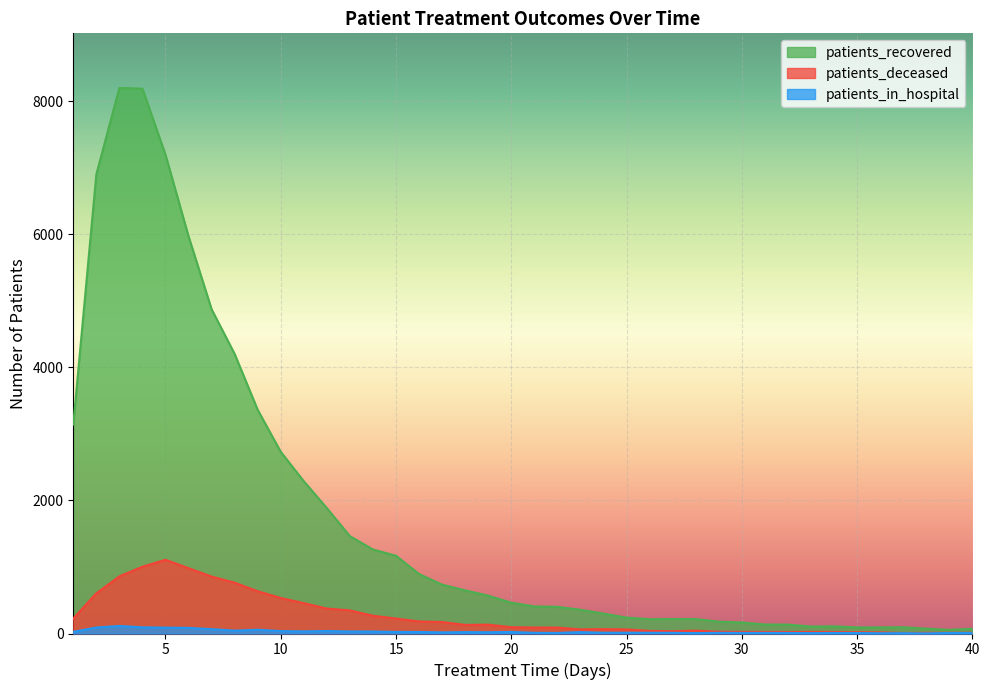

What are all the series names shown in the legend?

patients_recovered, patients_deceased, patients_in_hospital